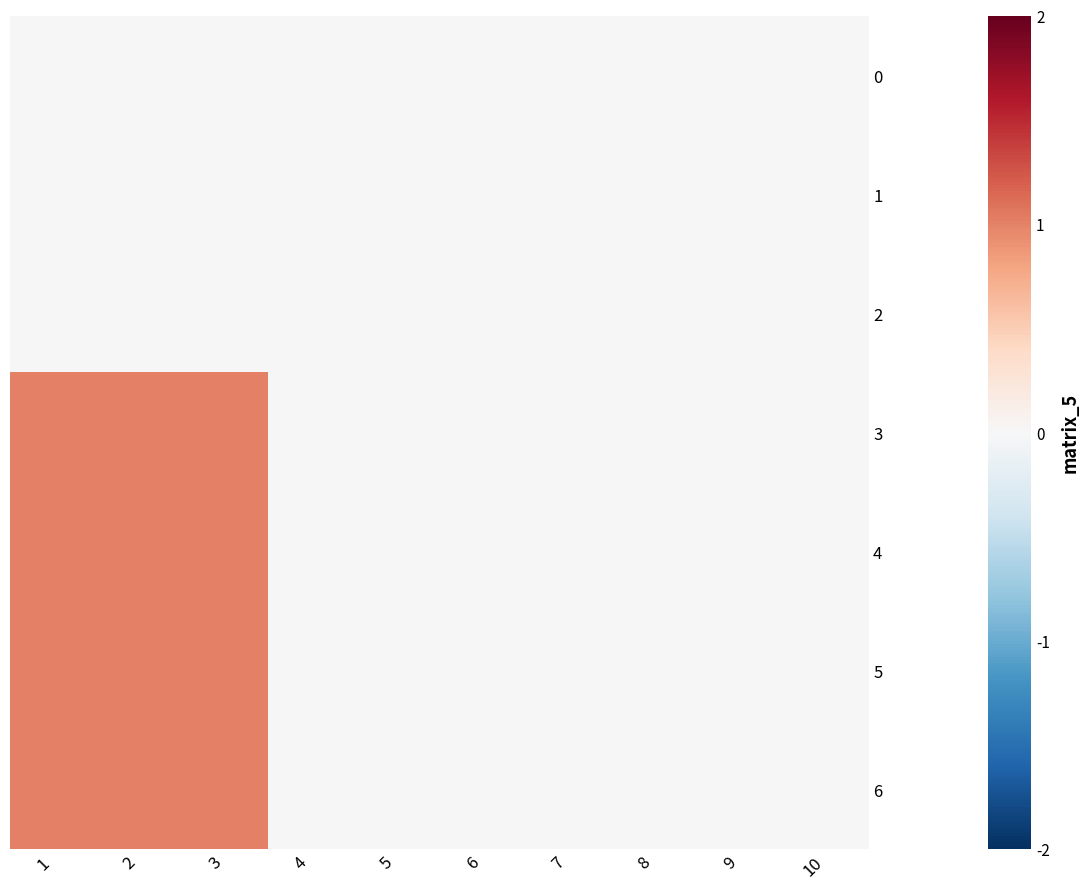

Reading left to right, transcribe all the data shown in this chart.

0: 1=0	2=0	3=0	4=0	5=0	6=0	7=0	8=0	9=0	10=0
1: 1=0	2=0	3=0	4=0	5=0	6=0	7=0	8=0	9=0	10=0
2: 1=0	2=0	3=0	4=0	5=0	6=0	7=0	8=0	9=0	10=0
3: 1=1	2=1	3=1	4=0	5=0	6=0	7=0	8=0	9=0	10=0
4: 1=1	2=1	3=1	4=0	5=0	6=0	7=0	8=0	9=0	10=0
5: 1=1	2=1	3=1	4=0	5=0	6=0	7=0	8=0	9=0	10=0
6: 1=1	2=1	3=1	4=0	5=0	6=0	7=0	8=0	9=0	10=0